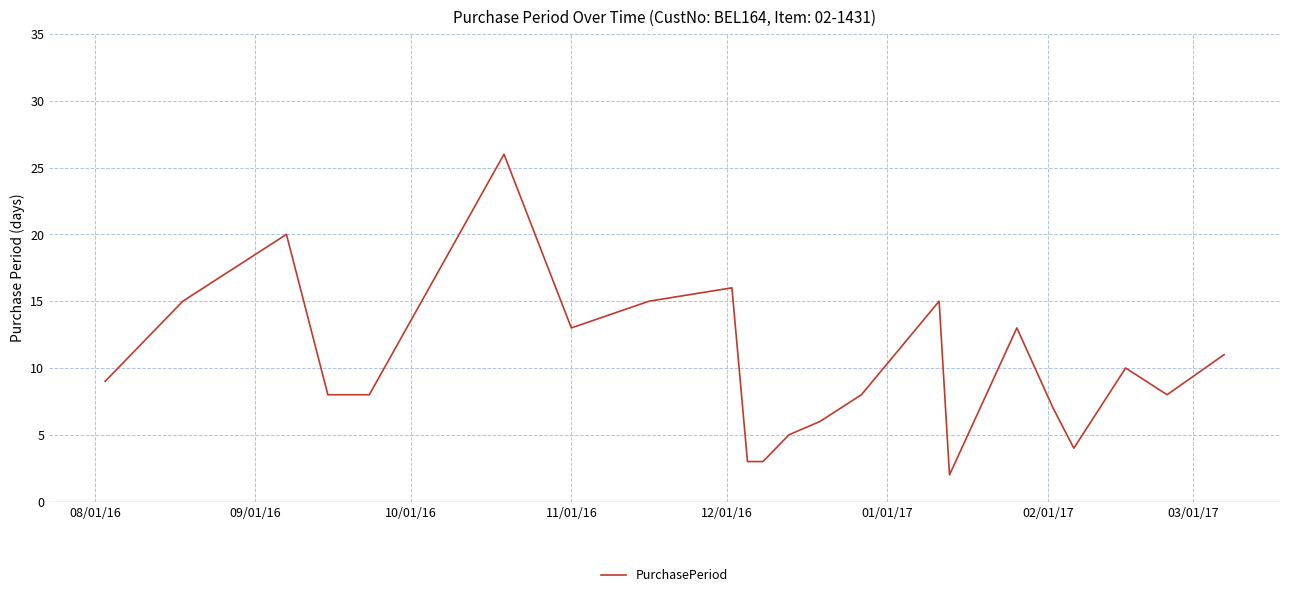

What is the maximum value shown in the chart?

26